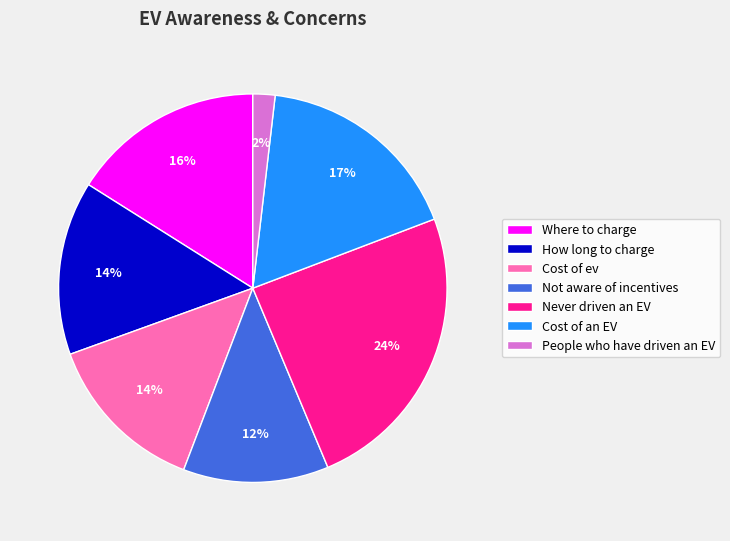

Is Cost of an EV the majority of the pie?

No